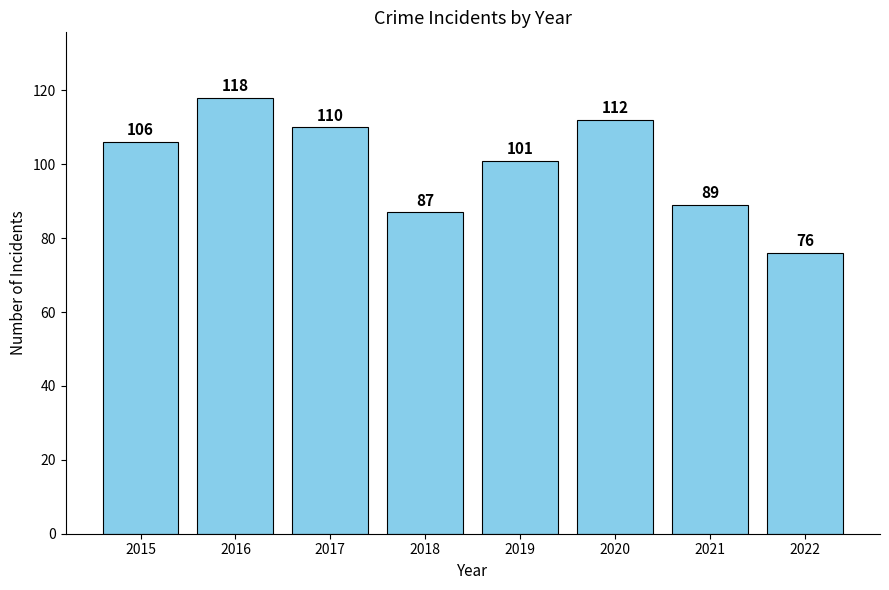

What is the sum of the values at 2018 and 2016?

205